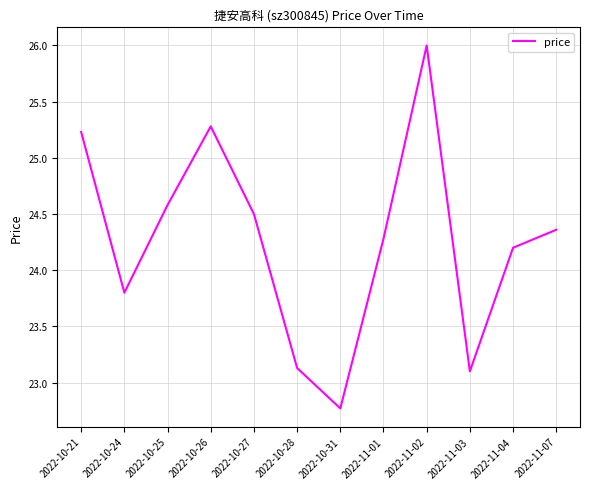

What position from the right is 2022-10-24?

11